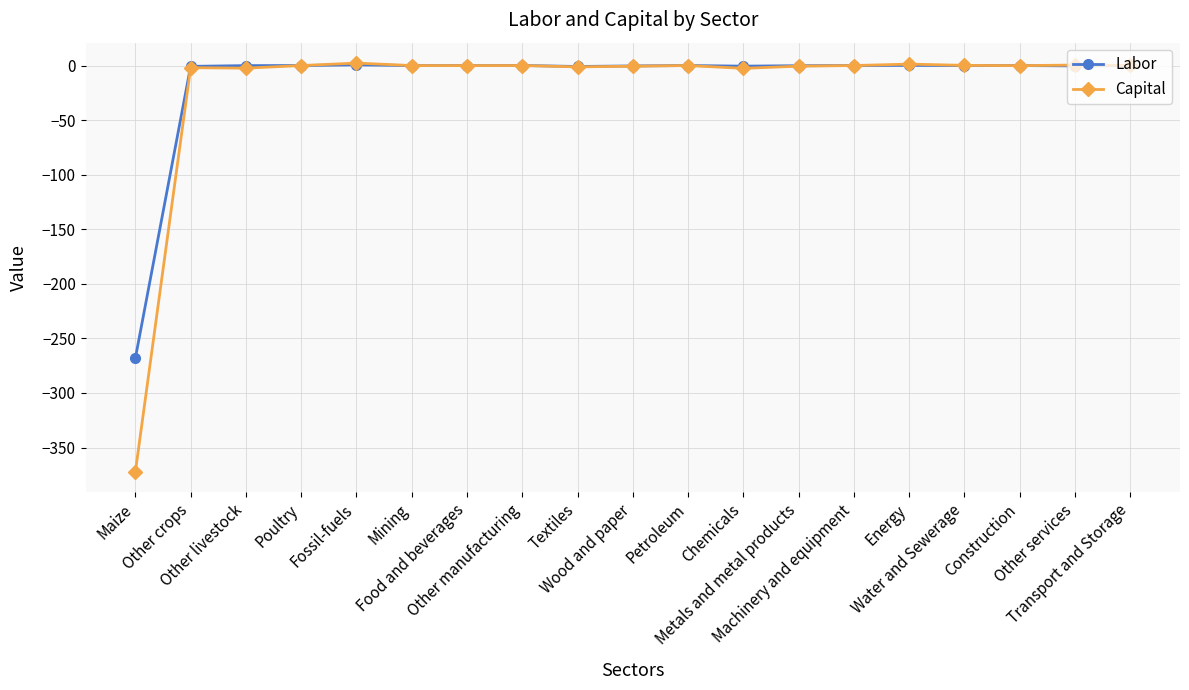

Which series has the largest range (max minus min)?

Capital